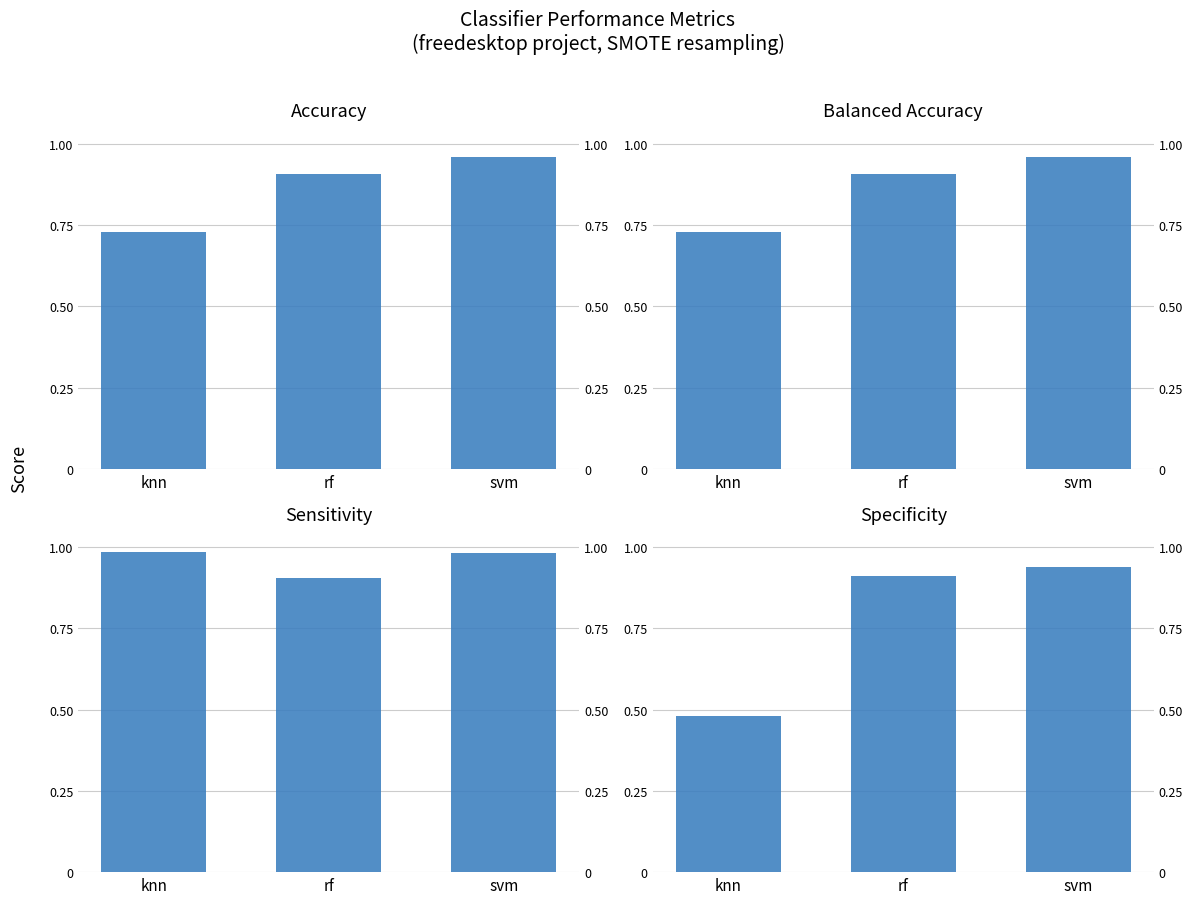

Between rf and knn, which is larger?

rf